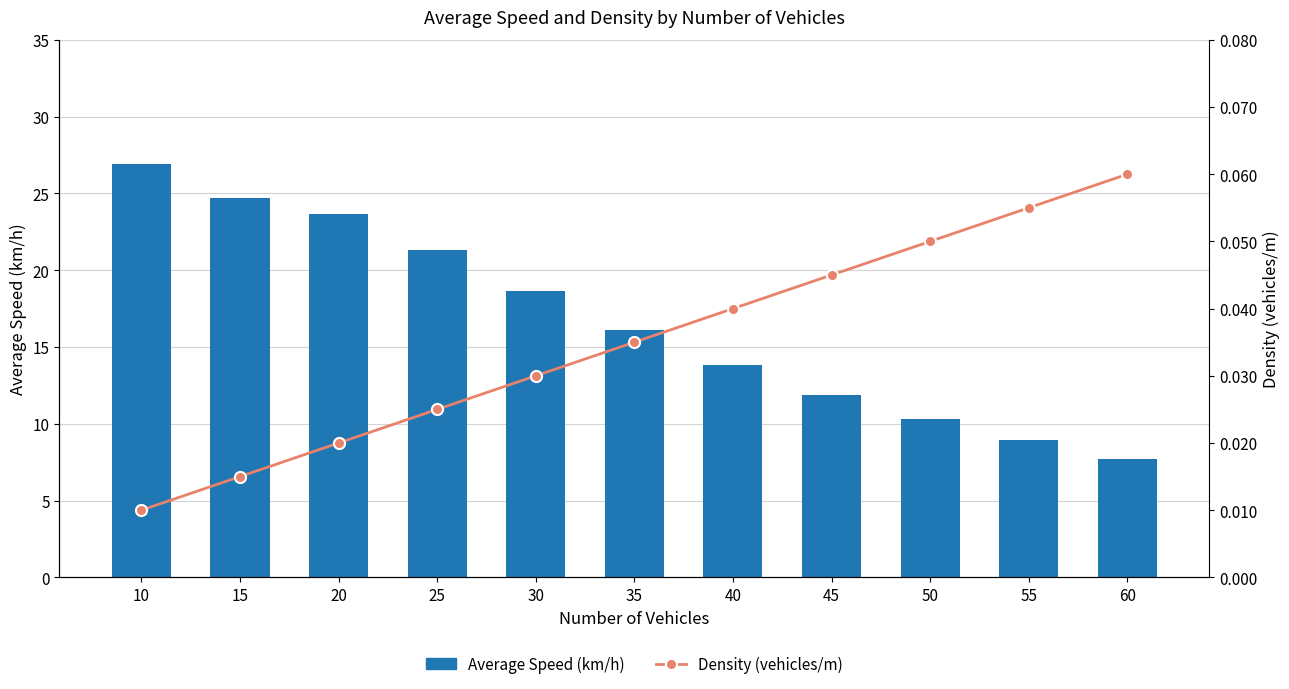

How many Density (vehicles/m) values are between 0 and 1?

11